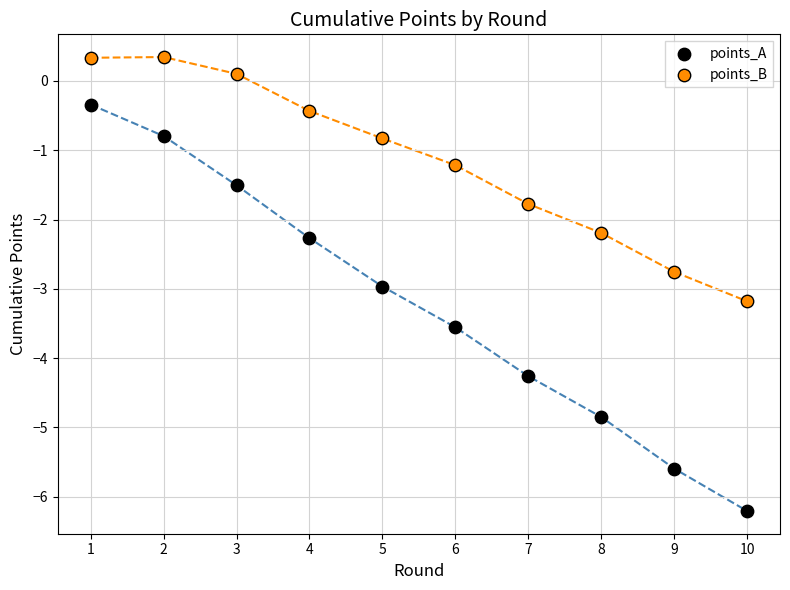

Which series has the widest spread of Y values?

points_A